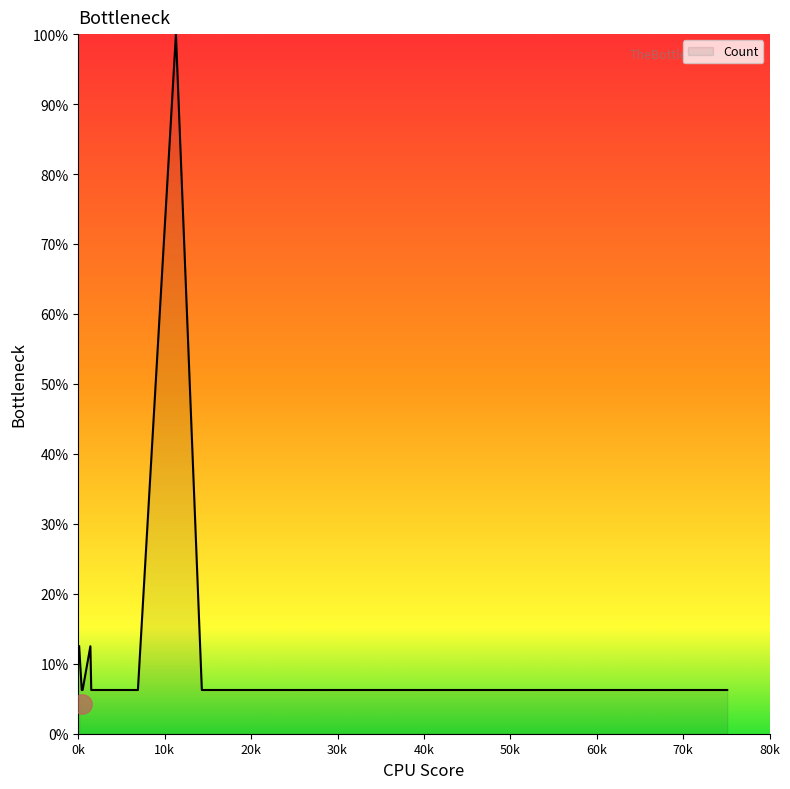

True or false: there are more than 2 points higher than both neighbors.

False